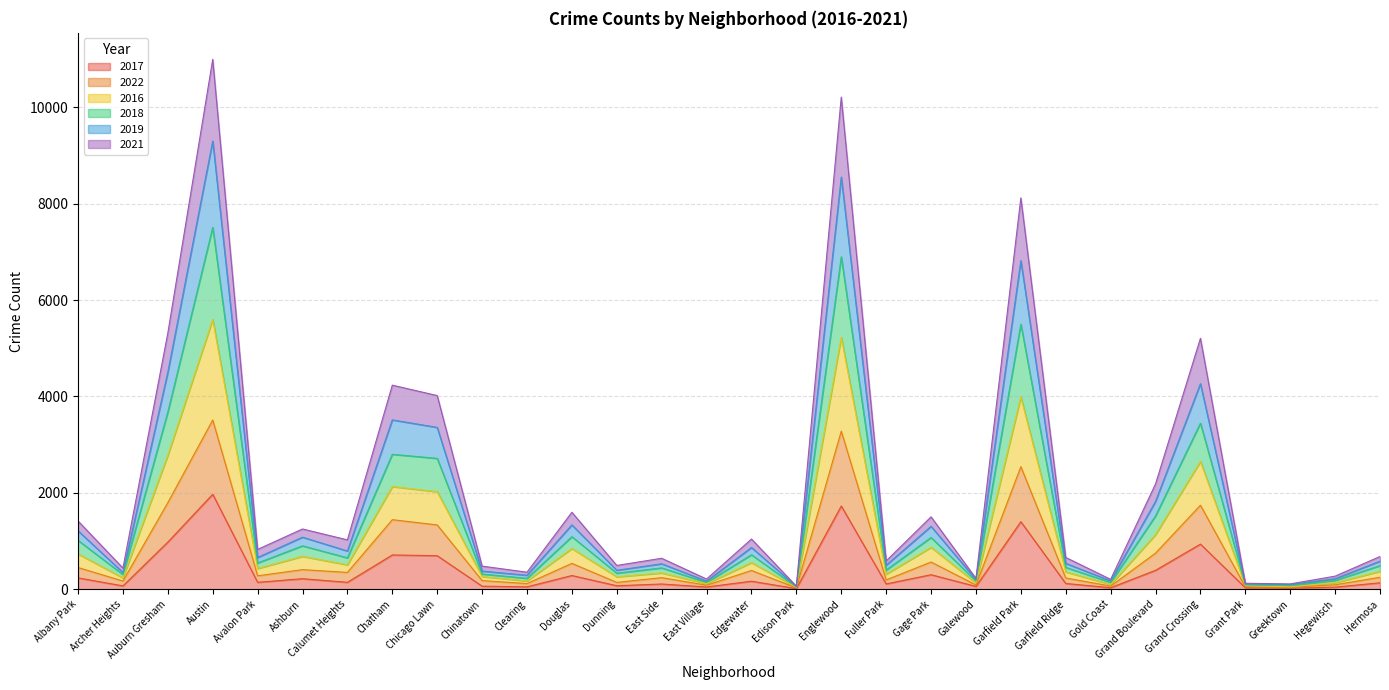

Read the 2017 value at Chatham.

711